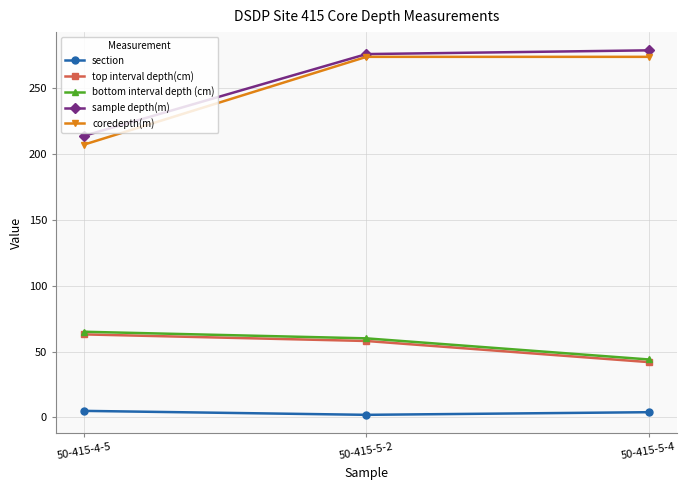

What is the label of the 1st point from the left?

50-415-4-5